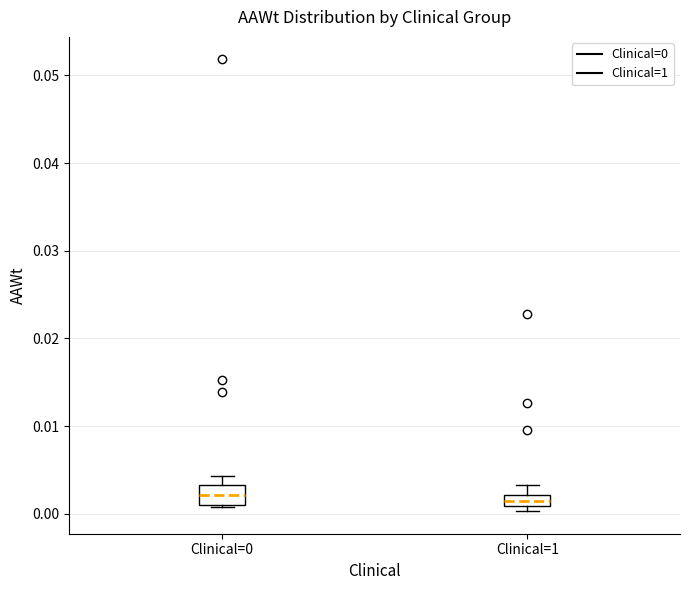

Where does the upper whisker of the box for Clinical=0 end on the y-axis? The values are not printed on the chart, so give them approximately, as read against the axis.

0.004